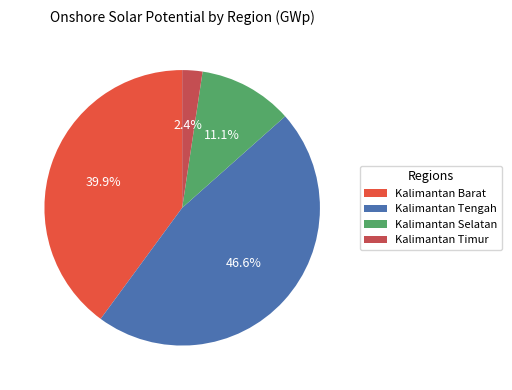

Which slice is the smallest?

Kalimantan Timur